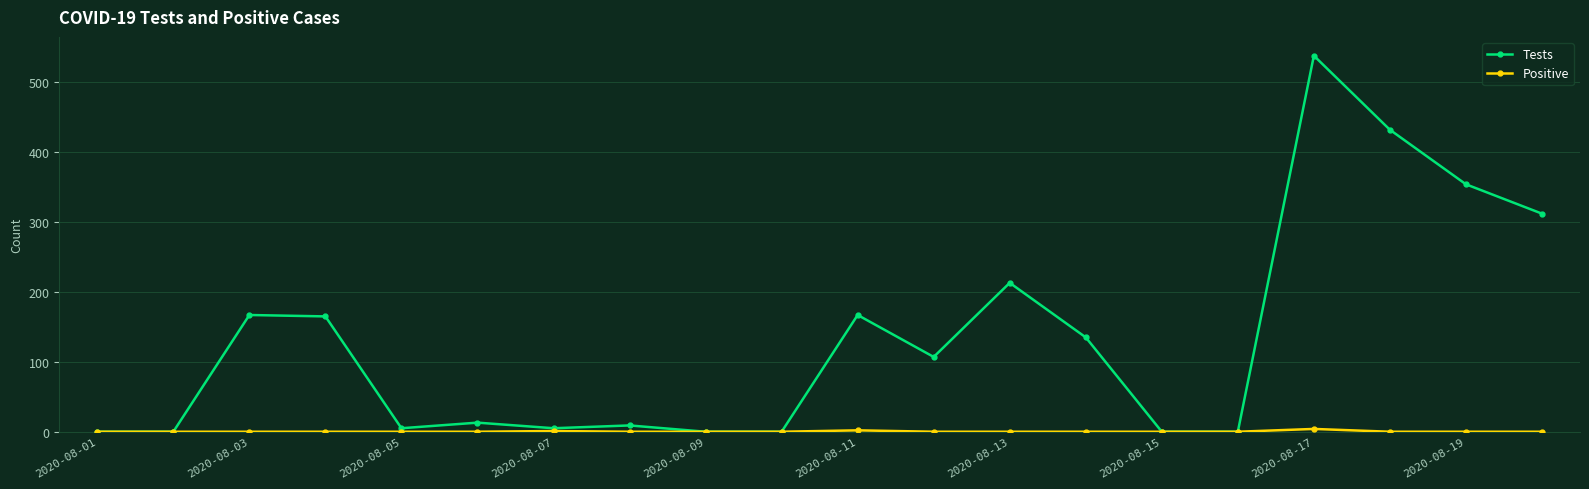

Which series has the largest total across all categories?

Tests